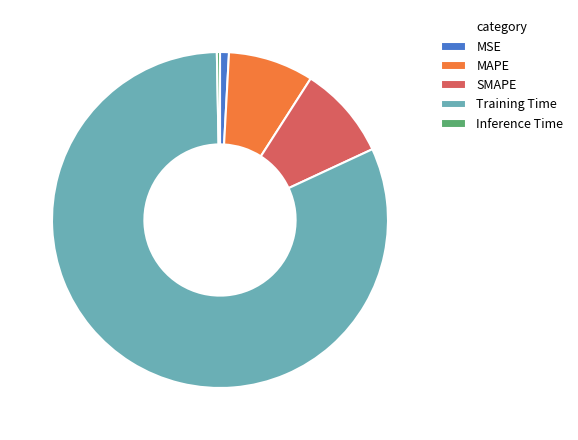

Which slice is the largest?

Training Time